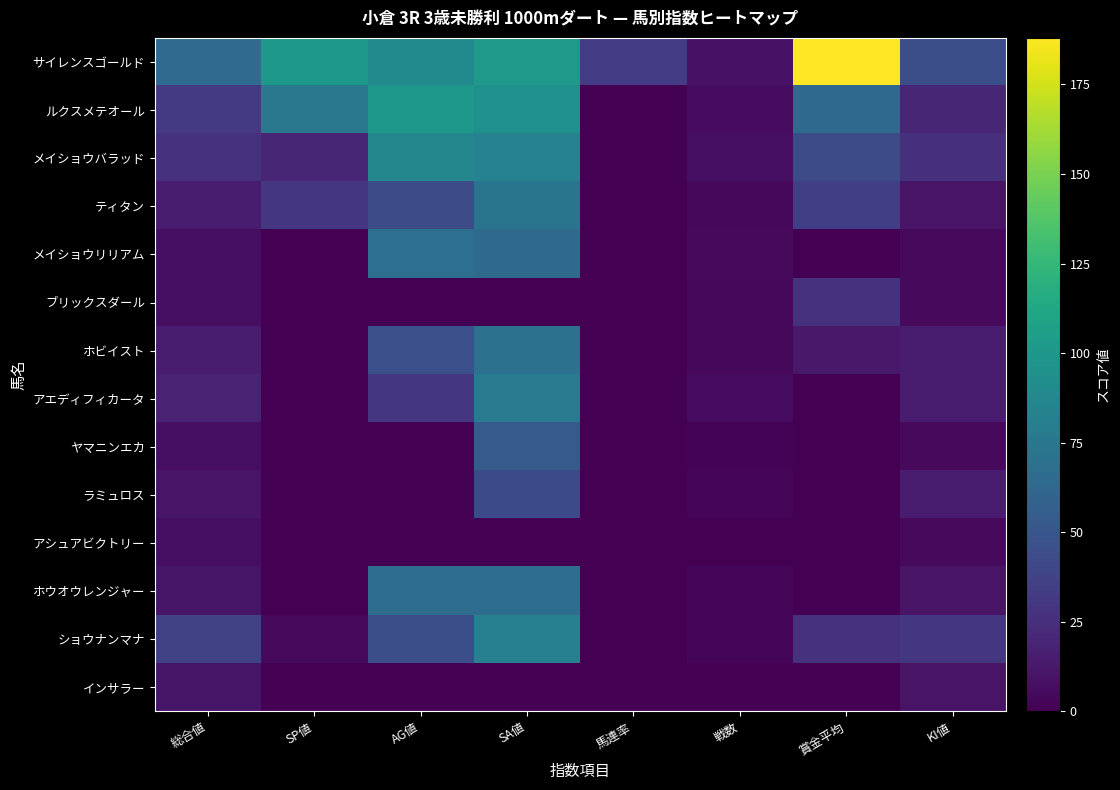

Count the number of categories in the chart.

8